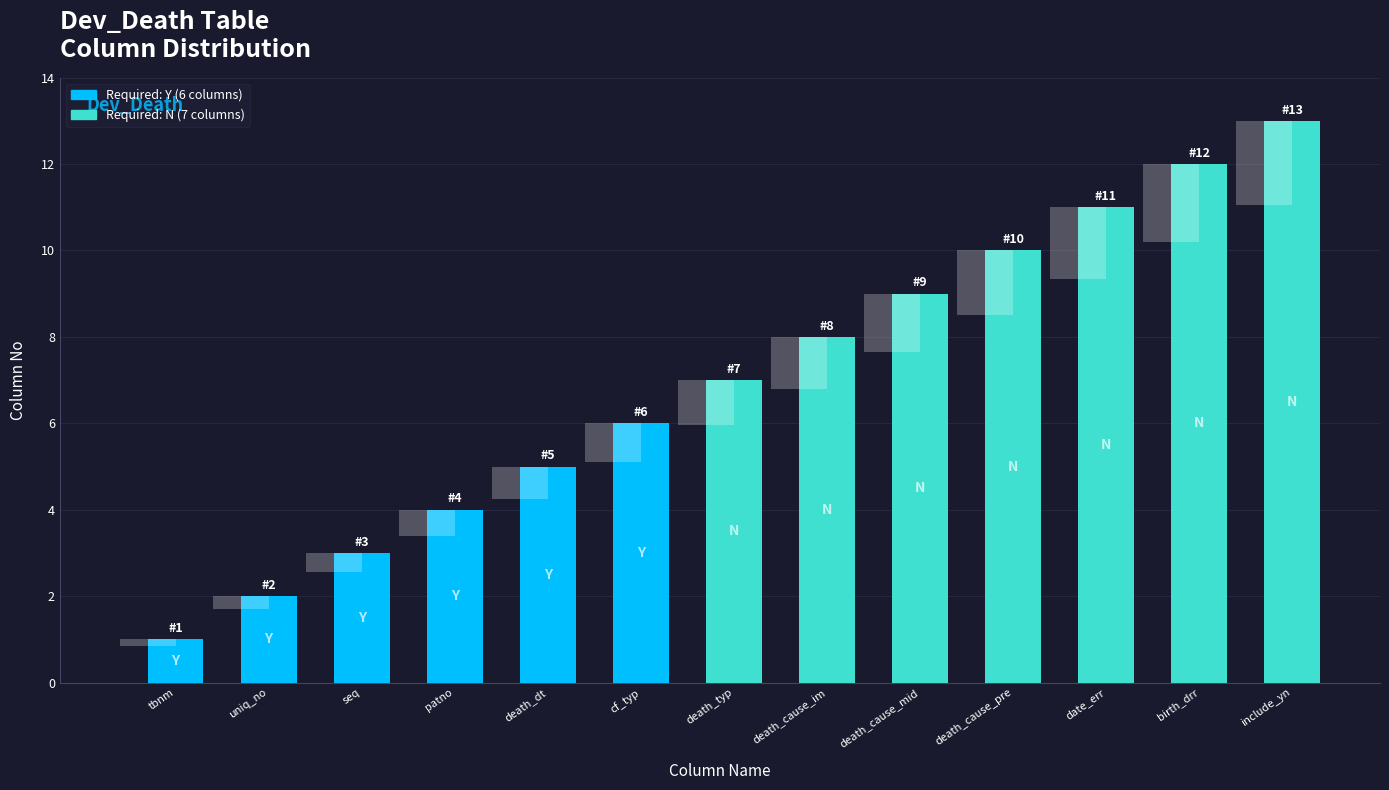

Reading left to right, what are all the values shown in this chart?

tbnm=1	uniq_no=2	seq=3	patno=4	death_dt=5	cf_typ=6	death_typ=7	death_cause_im=8	death_cause_mid=9	death_cause_pre=10	date_err=11	birth_drr=12	include_yn=13